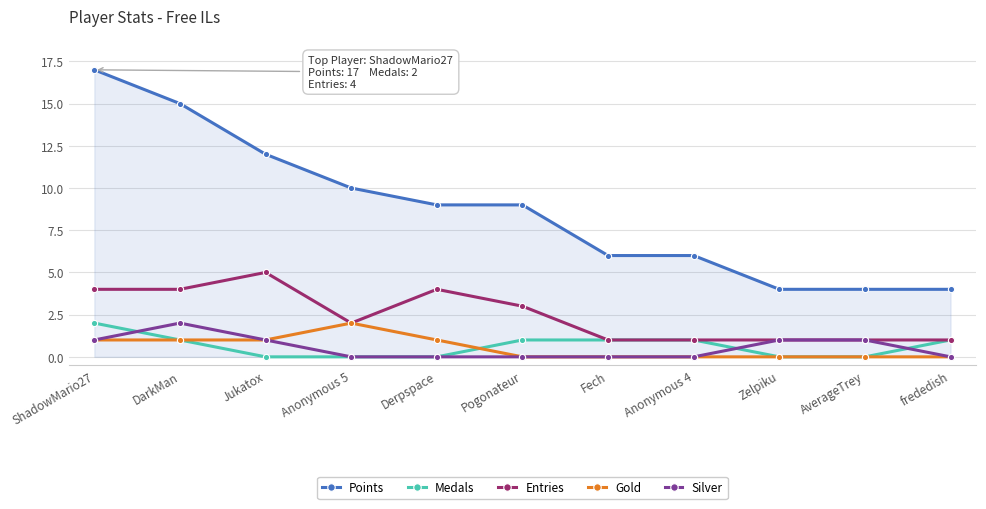

What is the total value across all series at ShadowMario27?

25